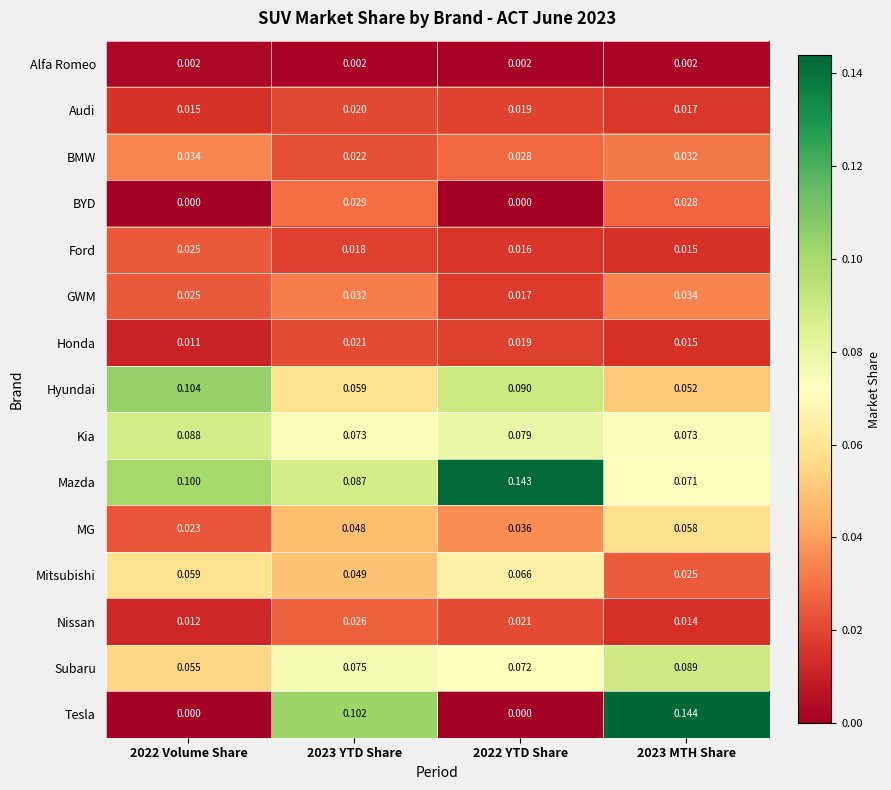

Which series has the largest total across all categories?

Mazda